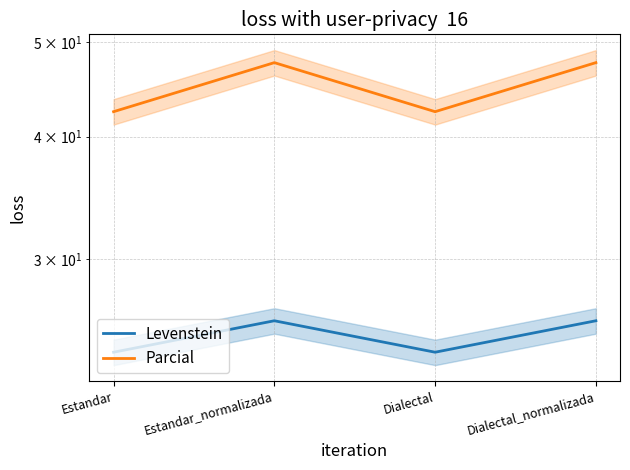

What is the label of the 4th point from the right?

Estandar